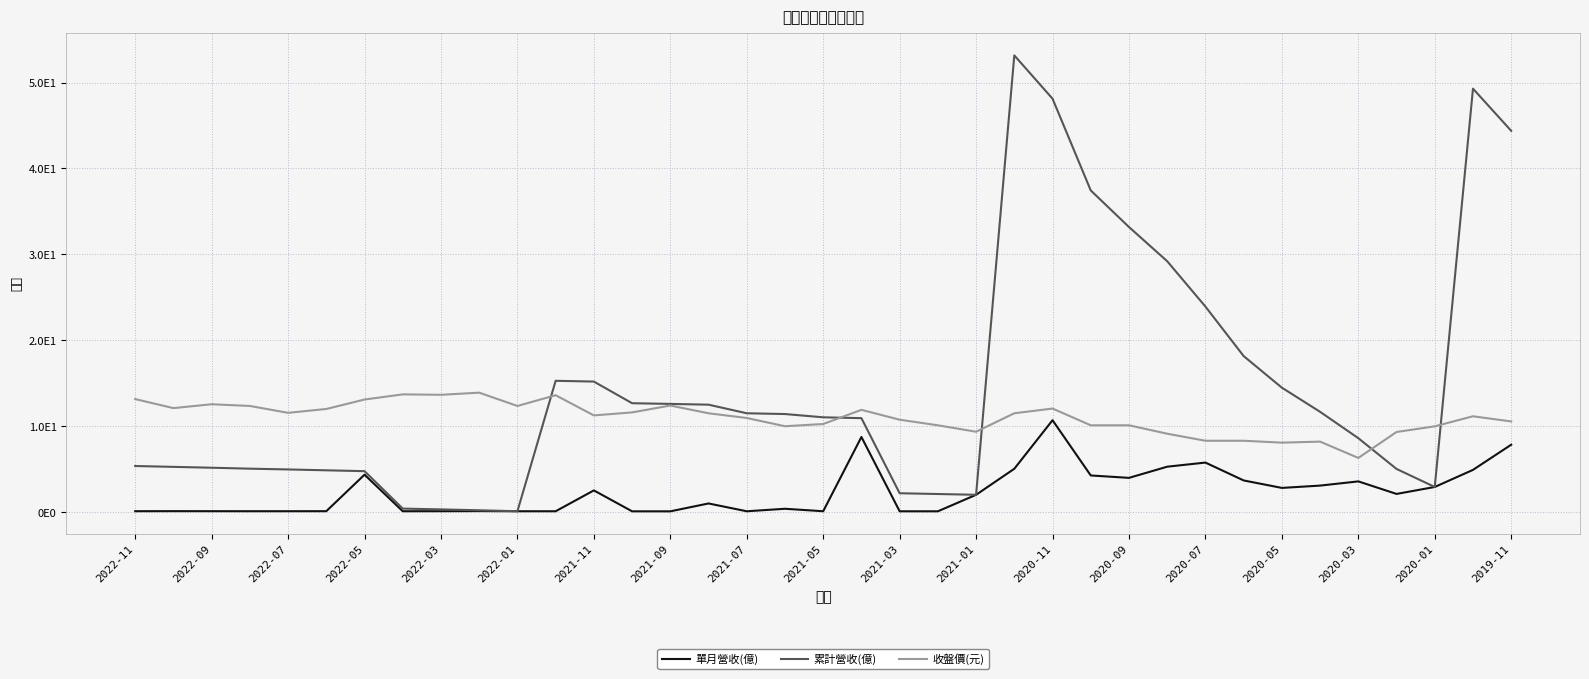

What are all the series names shown in the legend?

單月營收(億), 累計營收(億), 收盤價(元)